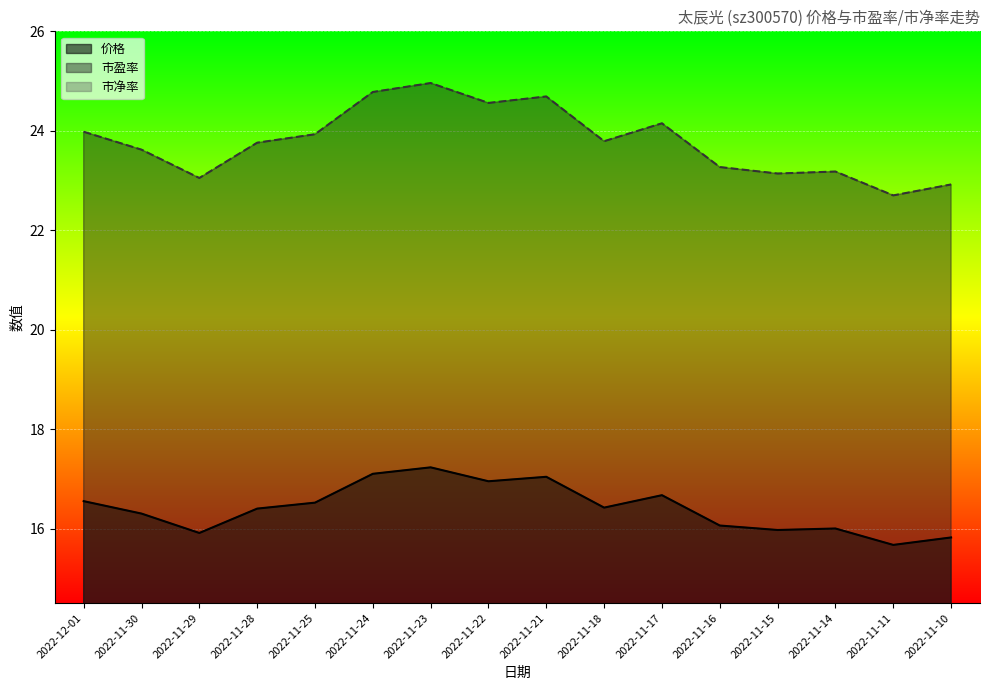

Between 2022-11-28 and 2022-11-29, which is larger?

2022-11-28